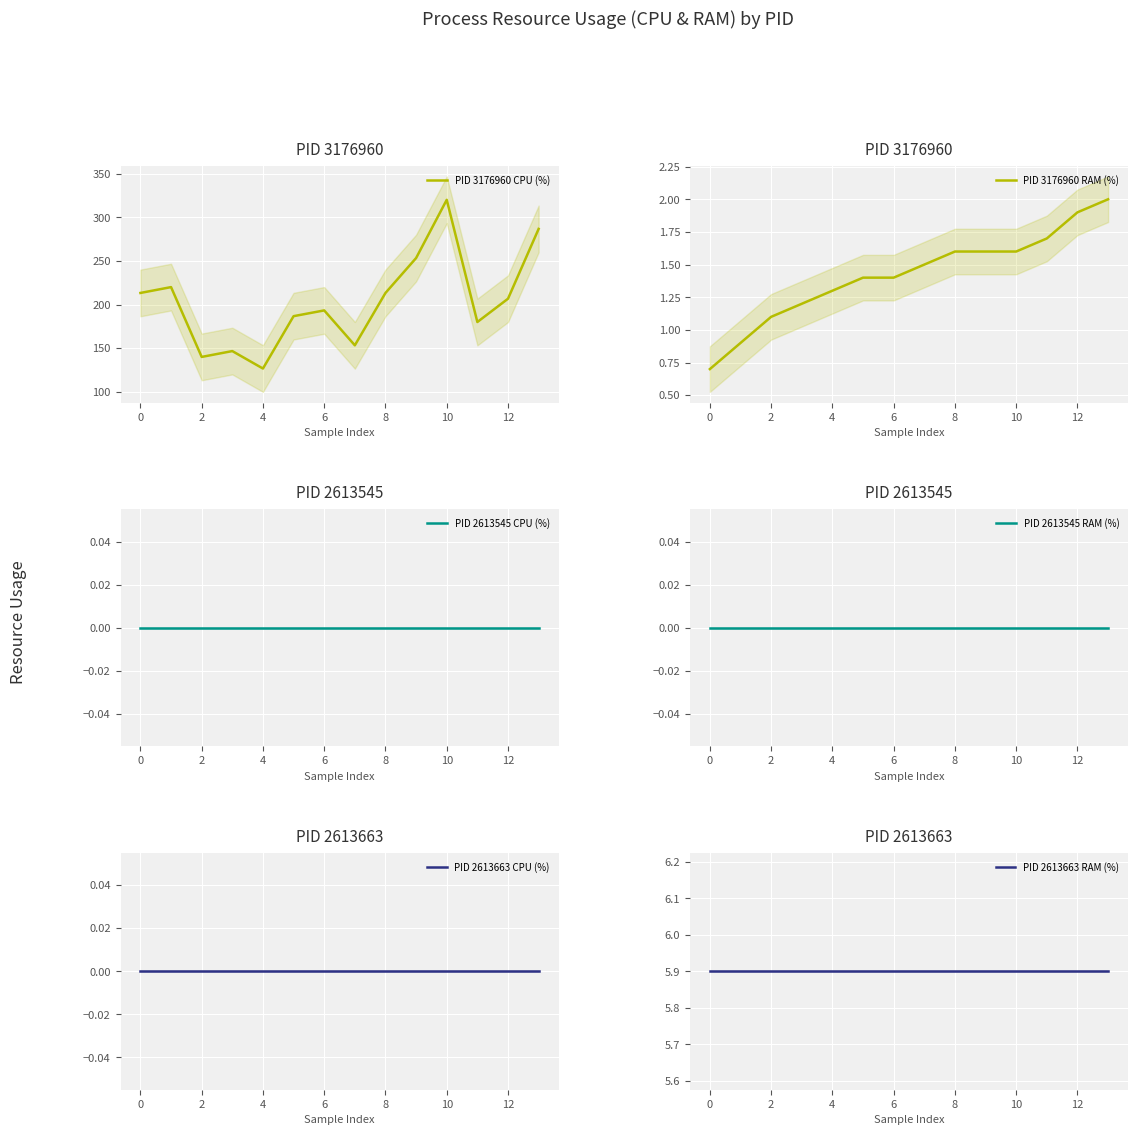

What is the difference between the highest and lowest values at 11?

180.0